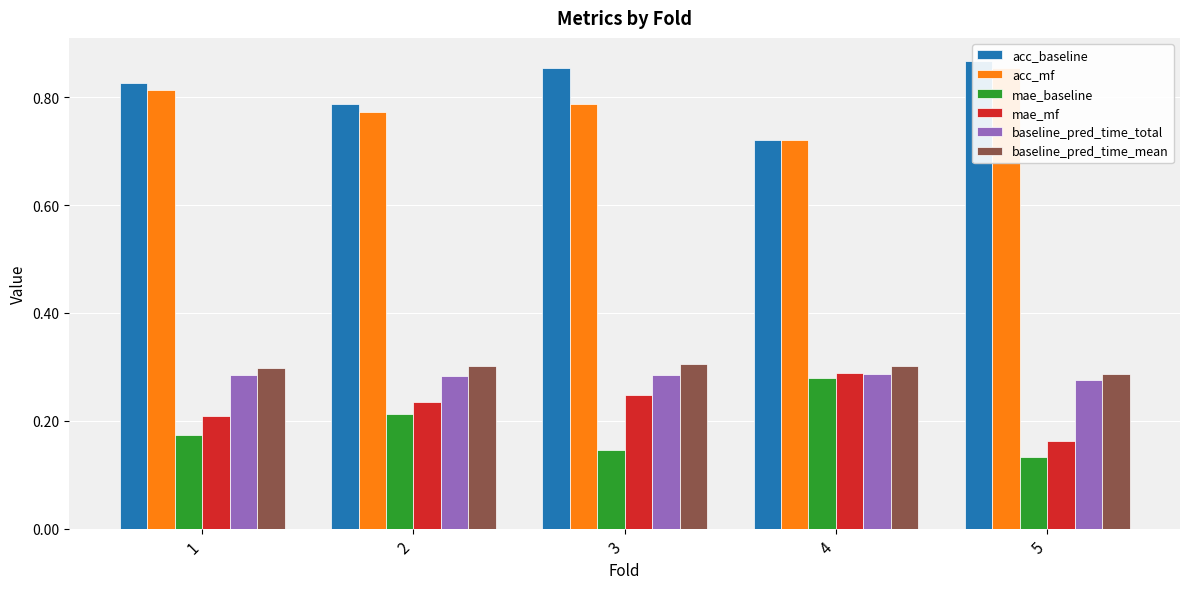

What is the value of the acc_baseline bar at the 5th from the left?

0.9